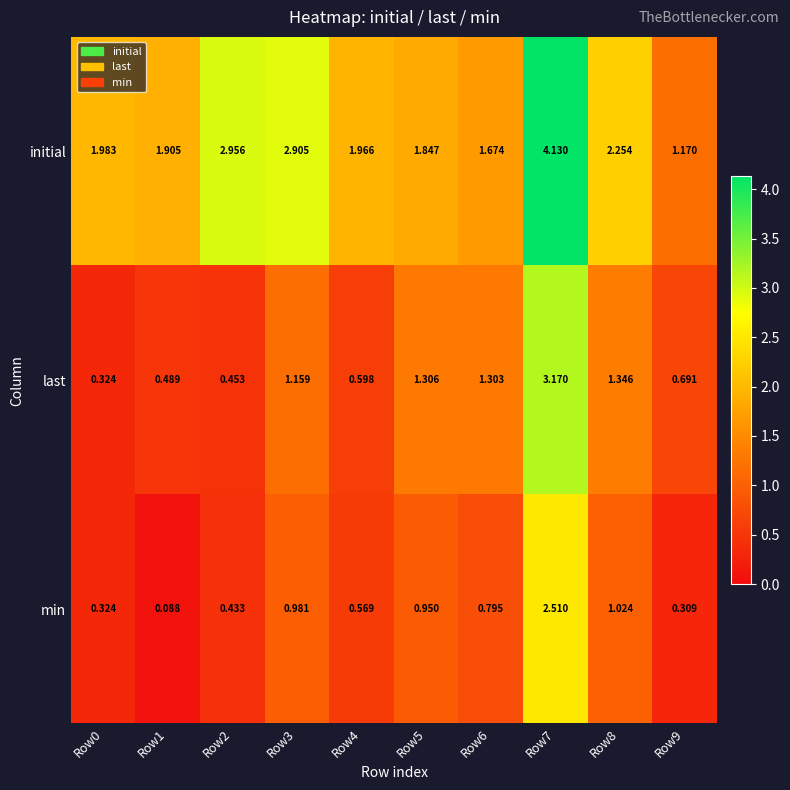

Which series has the widest spread of values?

initial